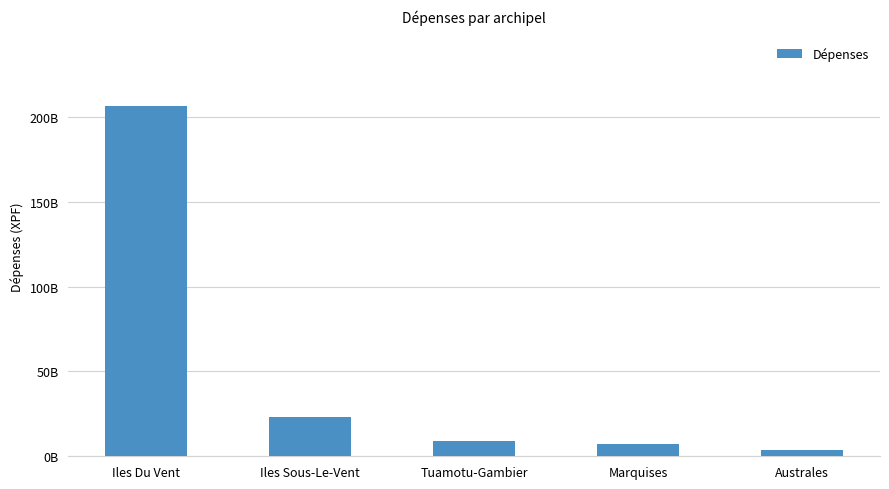

What is the label of the 3rd bar from the left?

Tuamotu-Gambier